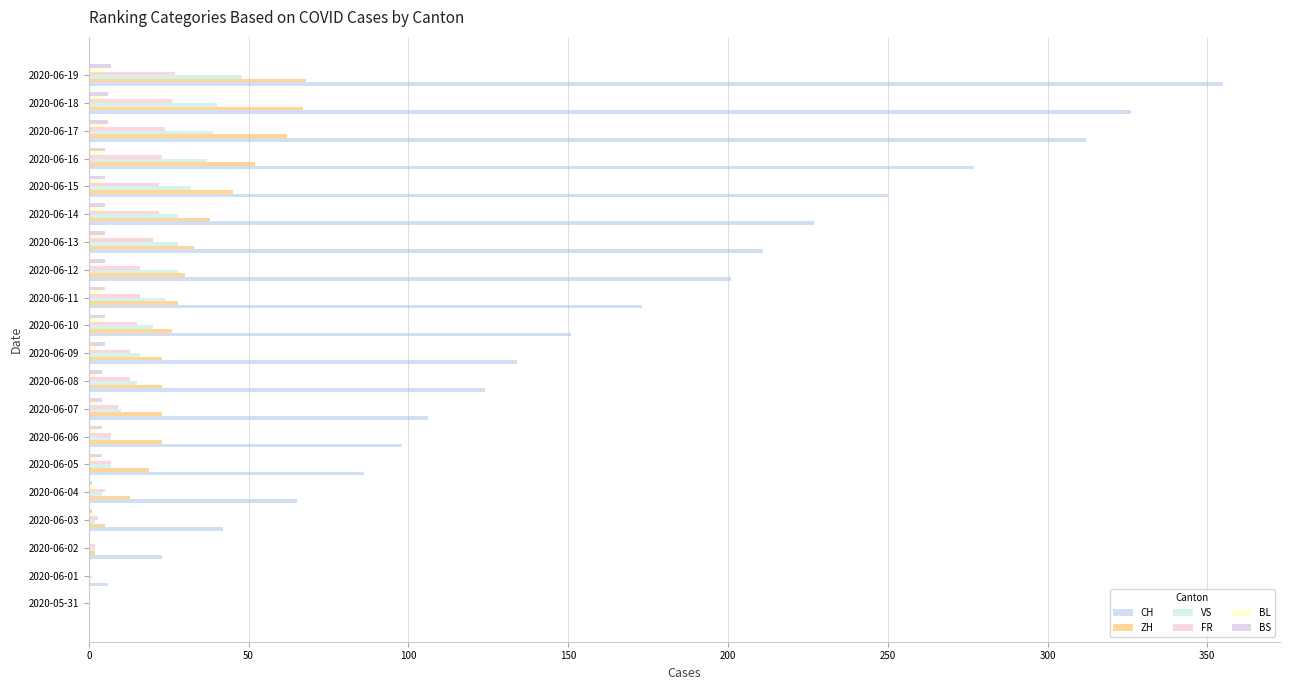

Count the number of categories in the chart.

20